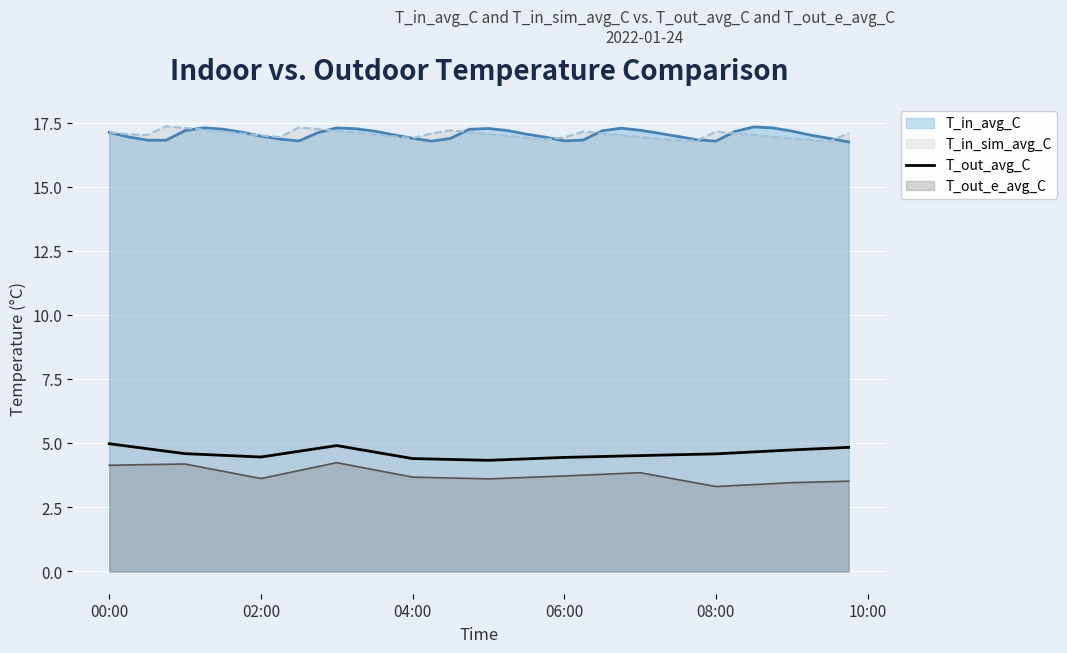

What is the lowest value of the T_out_avg_C series?

4.3